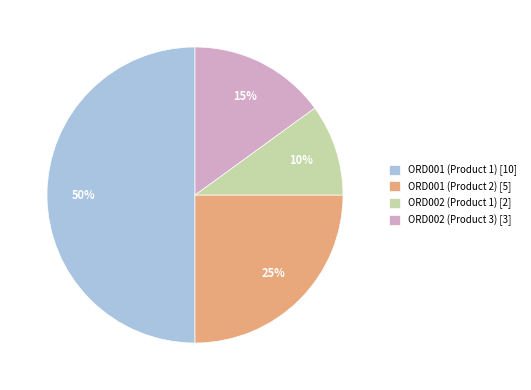

To the nearest percent, what portion does ORD001 (Product 1) represent?

50%